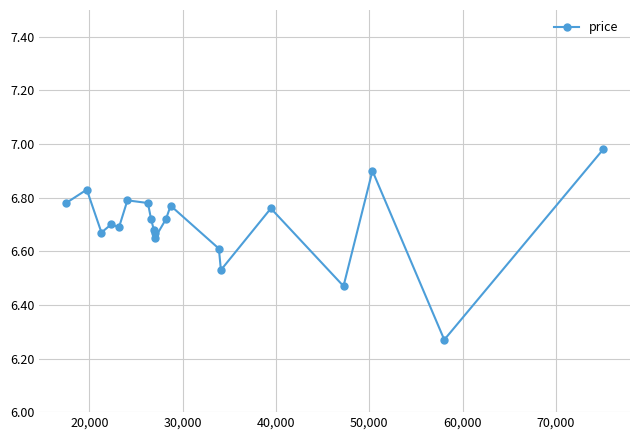

True or false: the data has more than 2 interior local peaks.

True